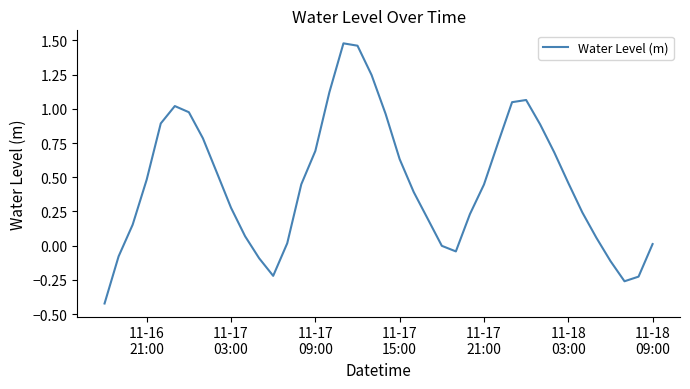

What is the difference between the maximum and minimum values?

1.9